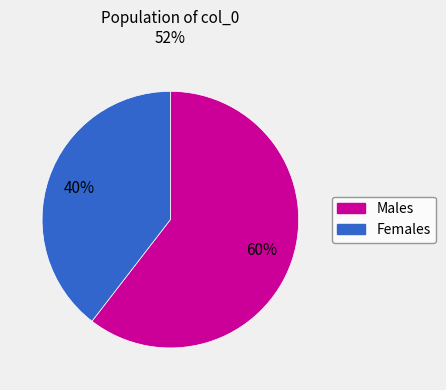

Count the number of slices in the pie.

2